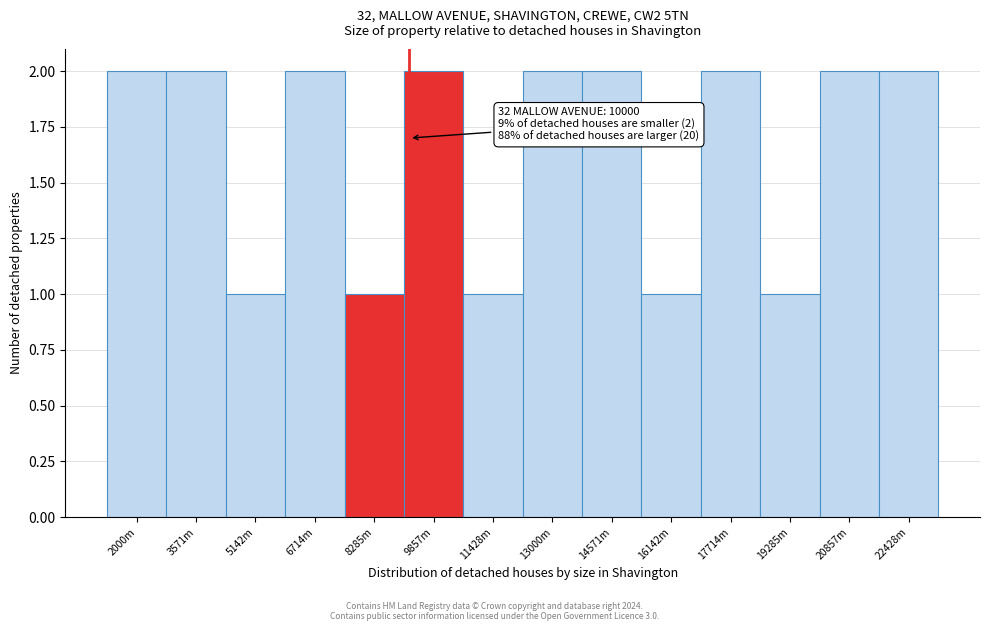

Reading left to right, list all the values displayed in this chart.

2	2	1	2	1	2	1	2	2	1	2	1	2	2